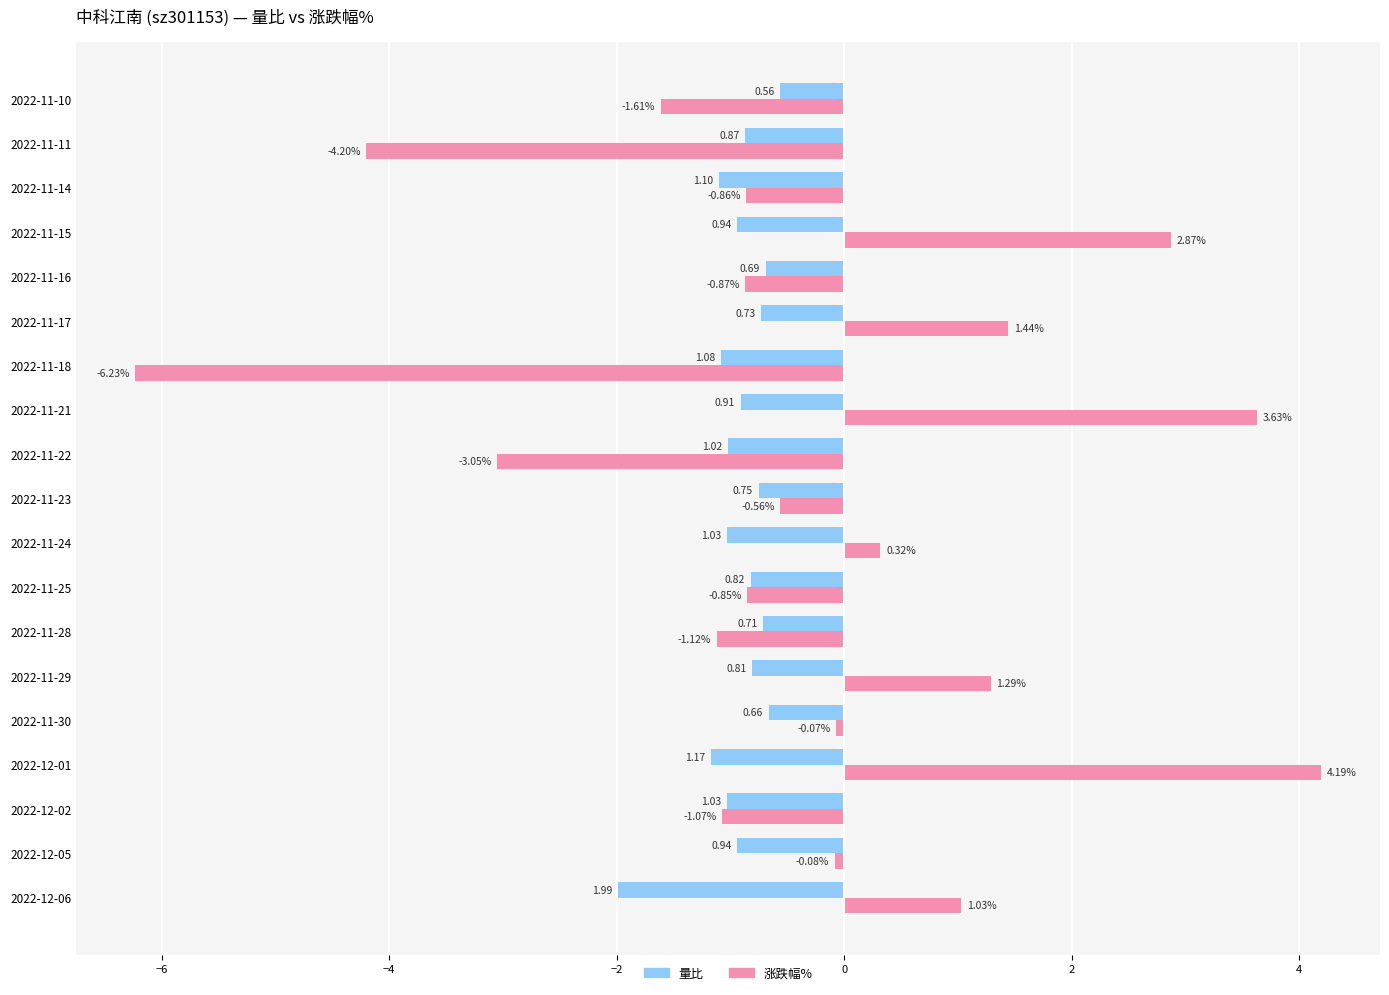

What is the total value across all series at 2022-11-23?

-1.3